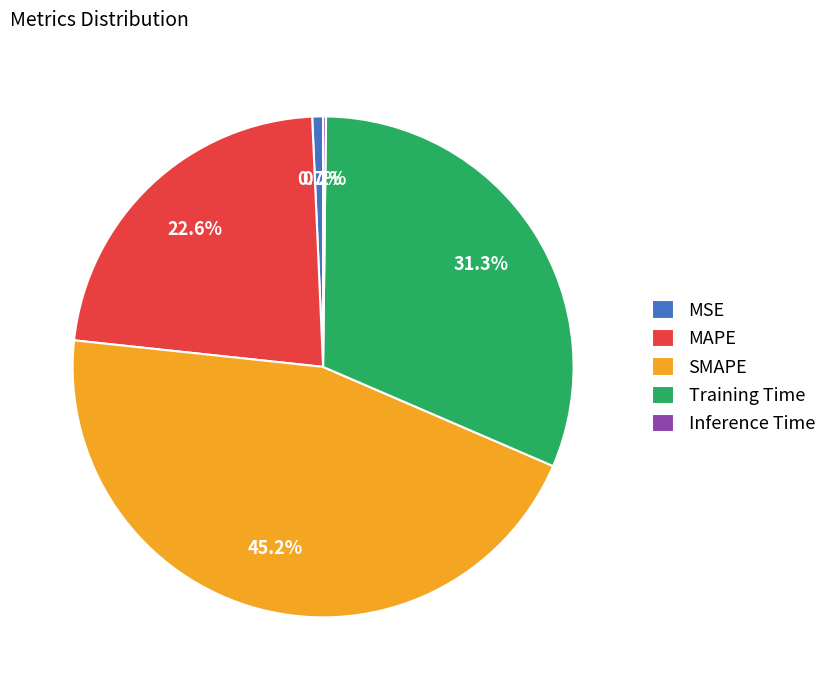

Is there any slice that represents more than half of the pie?

No